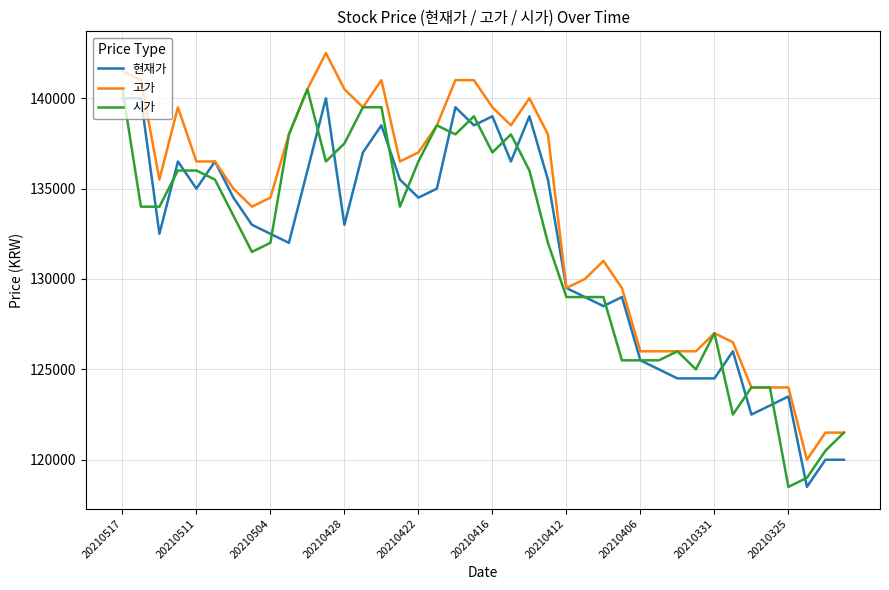

What is the greatest value displayed?

142500